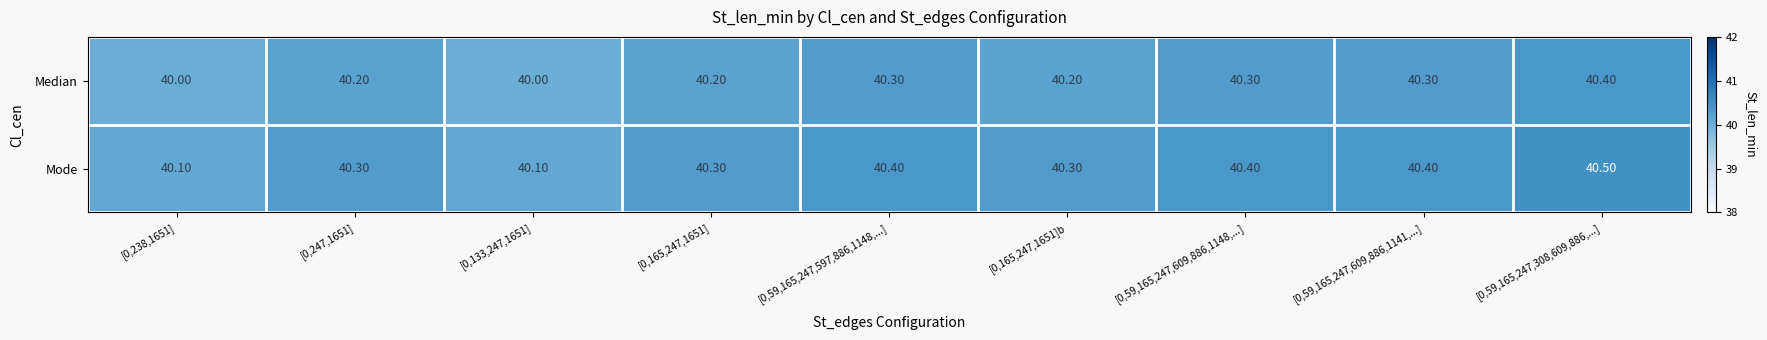

At which category is the sum across all series the highest?

[0,59,165,247,308,609,886,...]